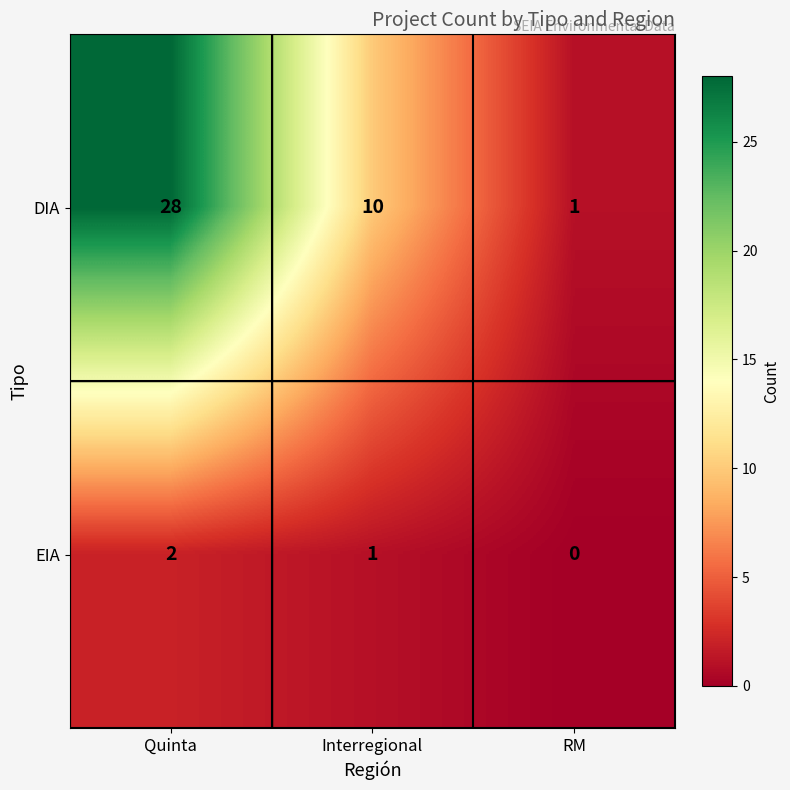

What is the difference between the maximum and second lowest values in the DIA series?

18